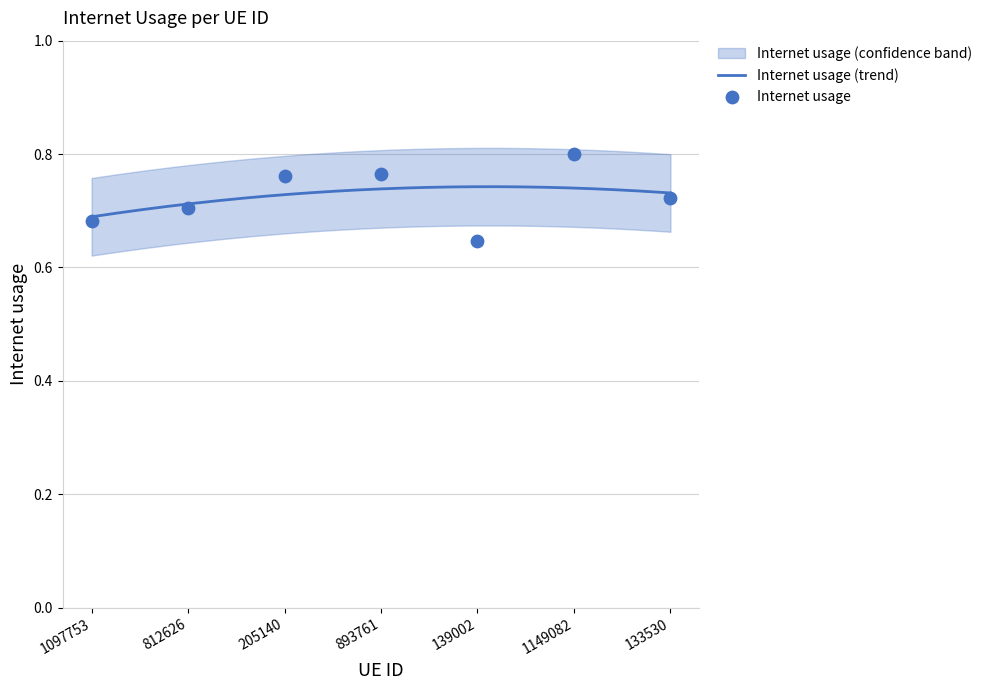

What is the change in value from 812626 to 139002?

-0.1